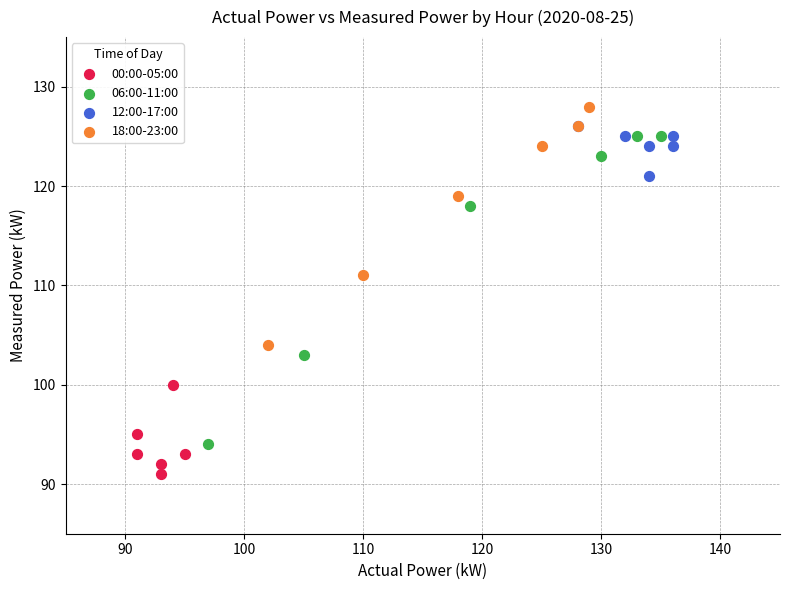

Which series reaches the minimum Y coordinate?

00:00-05:00